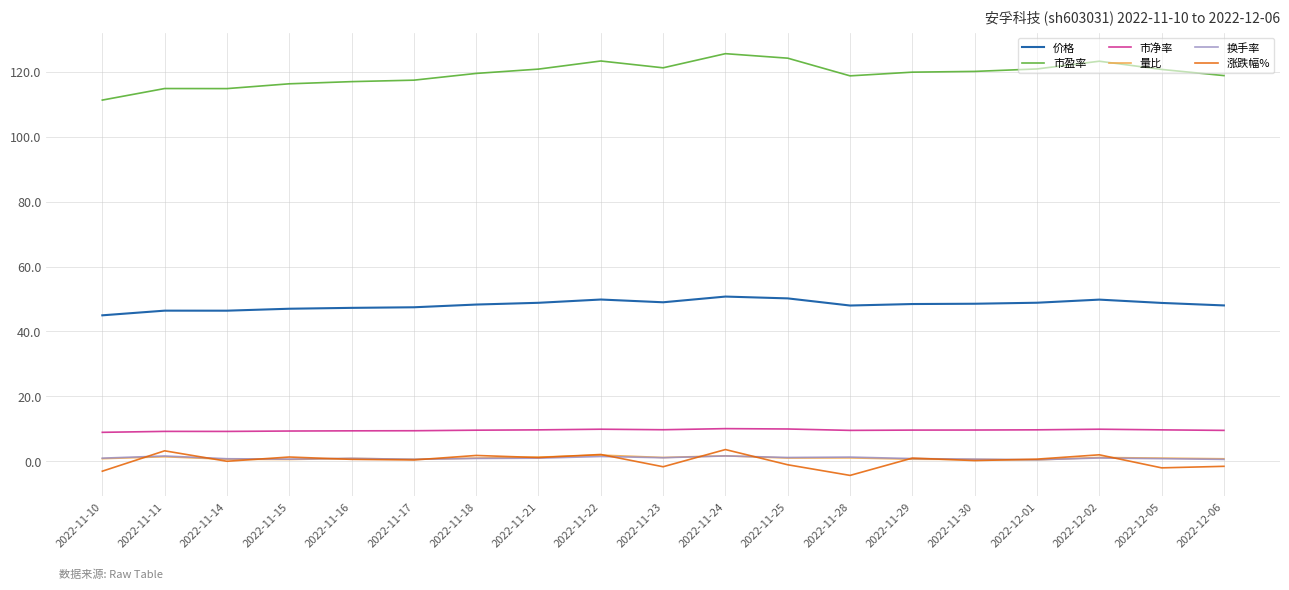

What is the average value of the 涨跌幅% series?

0.2